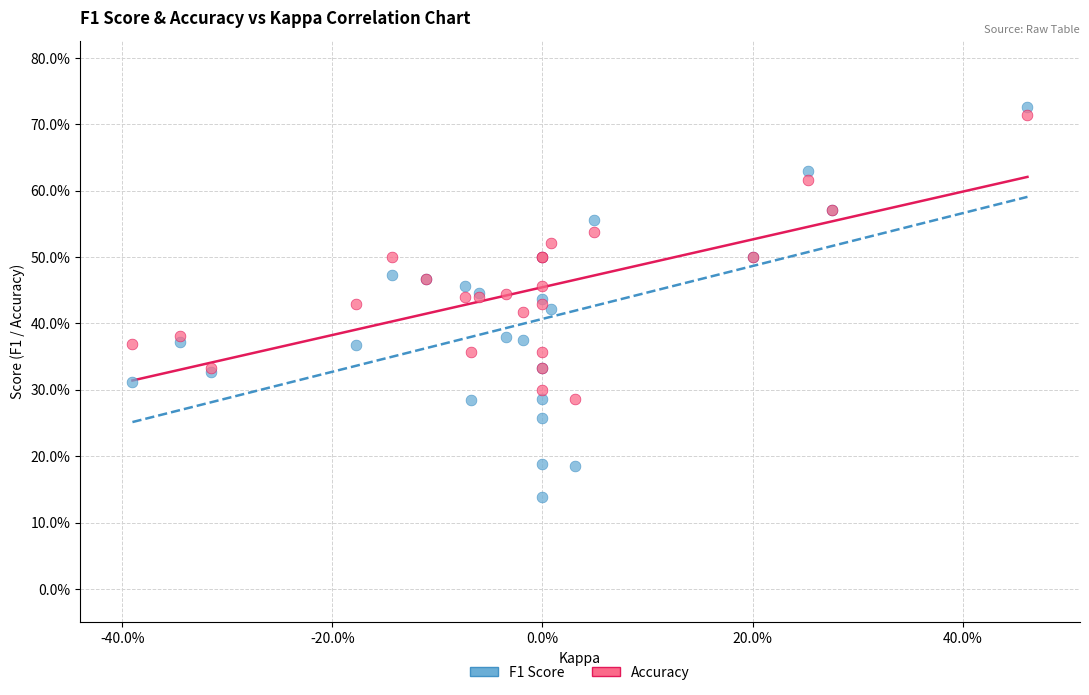

Which series reaches the minimum Y coordinate?

F1 Score